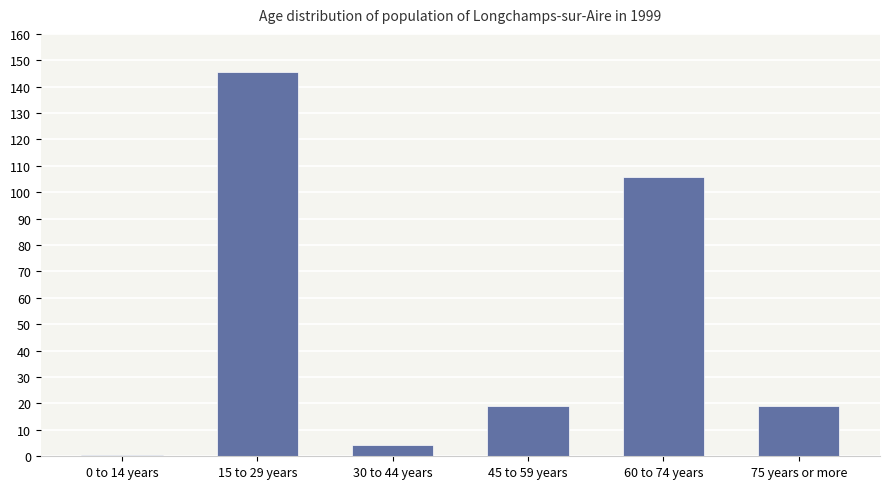

Reading left to right, what are all the values shown in this chart?

0.5	145.5	4.2	19.1	105.8	19.1